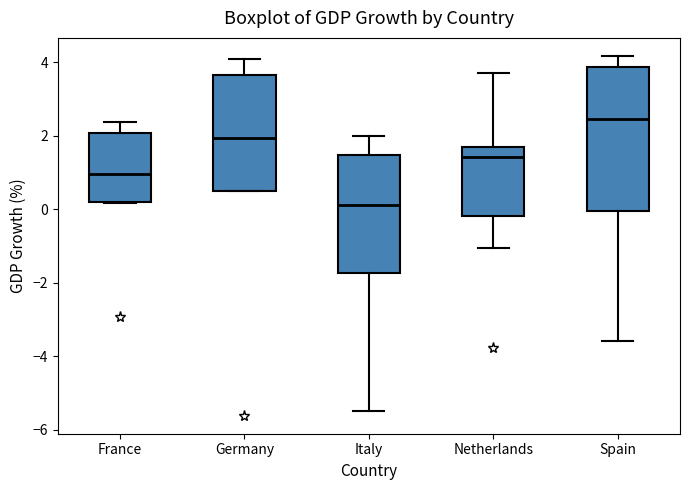

Reading left to right, transcribe this box plot: for each box, give where its median line is, the range the box spans, and where its two whiskers end, as read against the y-axis. The values are not printed on the chart, so give them approximately, as read against the axis.

France: median 1.0, box 0.2 to 2.0, whiskers 0.2 to 2.4
Germany: median 2.0, box 0.4 to 3.6, whiskers 0.4 to 4.0
Italy: median 0.2, box -1.8 to 1.4, whiskers -5.4 to 2.0
Netherlands: median 1.4, box -0.2 to 1.6, whiskers -1.0 to 3.6
Spain: median 2.4, box 0.0 to 3.8, whiskers -3.6 to 4.2